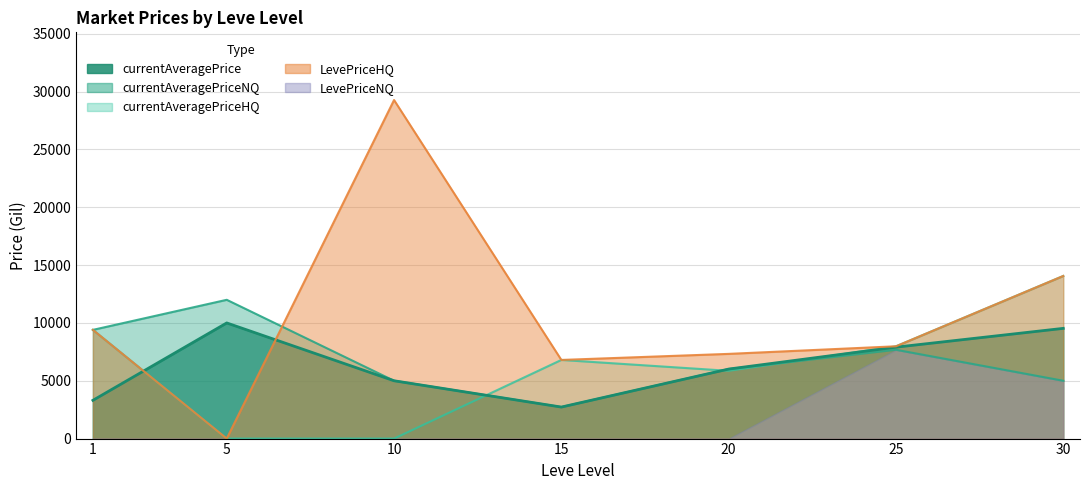

What is the sum of all currentAveragePriceHQ values?

44102.0